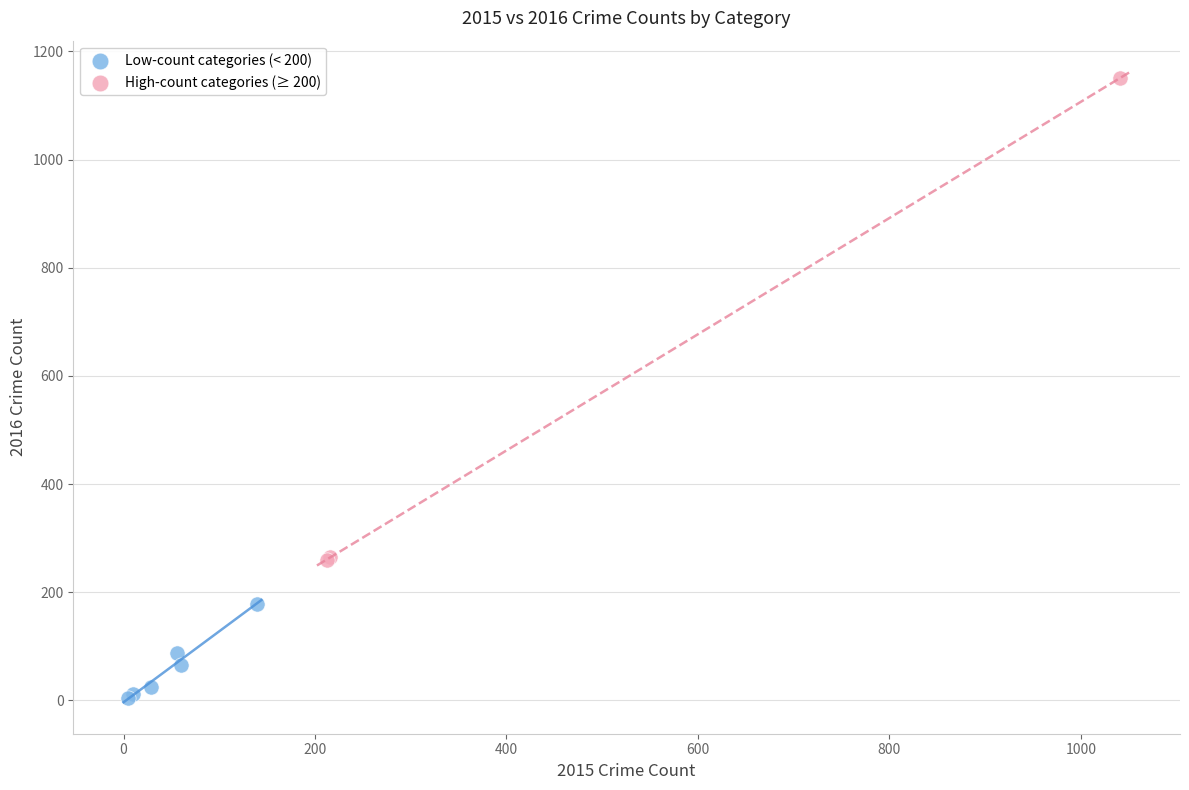

Which series contains the highest Y value?

High-count categories (≥ 200)